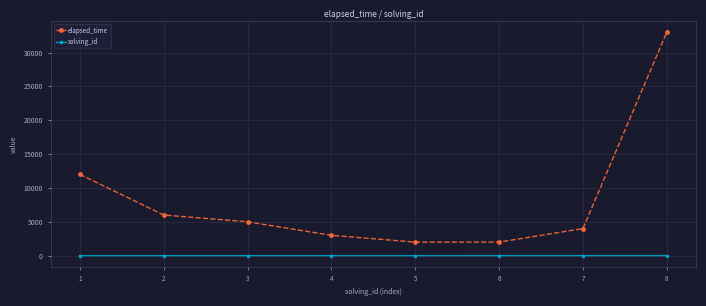

What is the sum of all solving_id values?

36